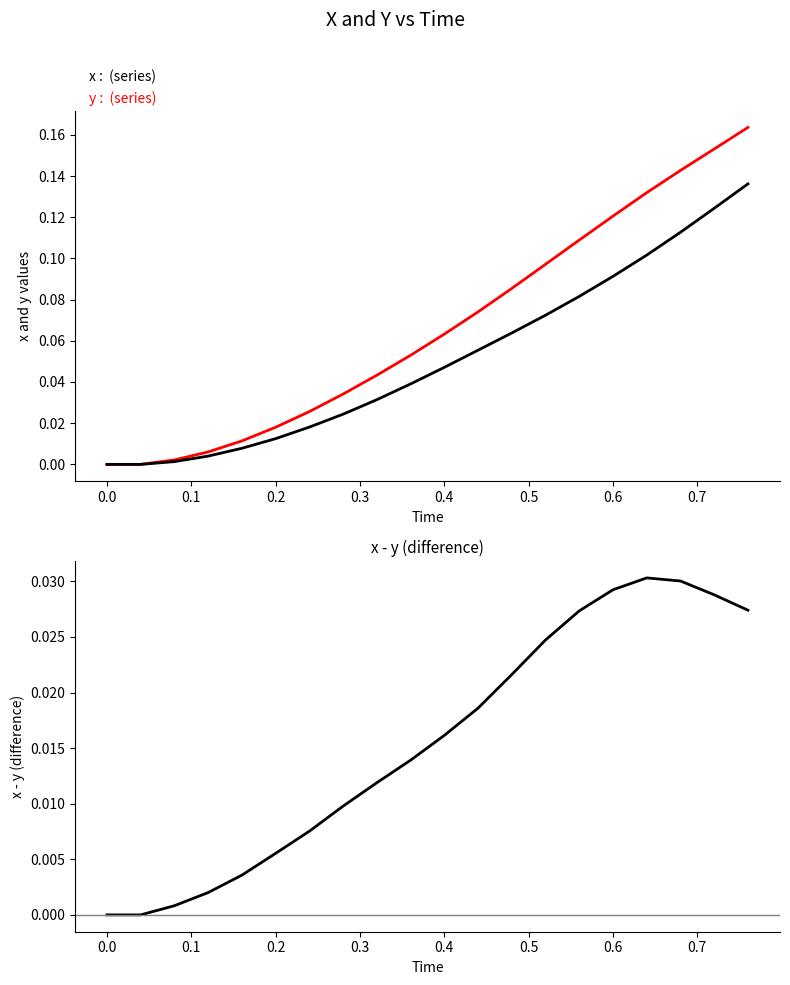

What is the value of the y point at the 15th from the left?

0.1